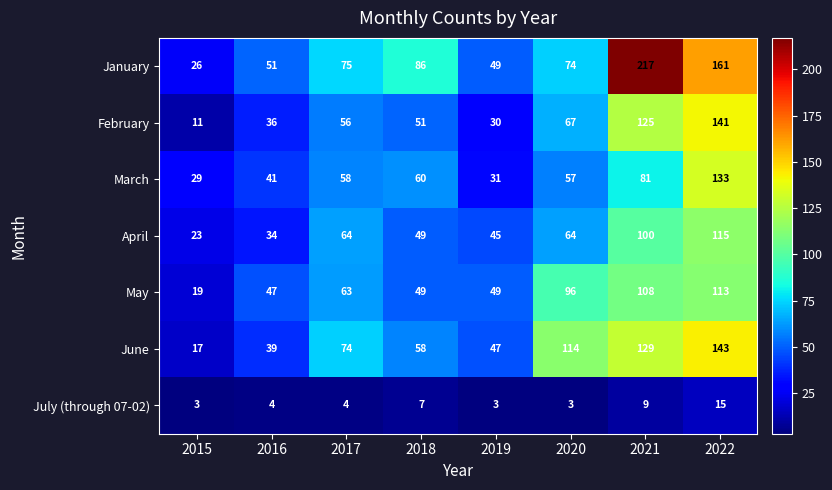

What is the approximate value of April at 2021, to the nearest 10?

100